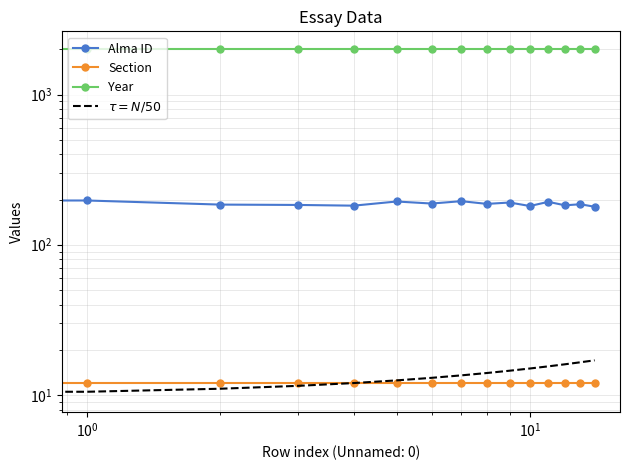

Rank the series by their maximum value, from highest to lowest.

Year, Alma ID, $\tau = N/50$, Section